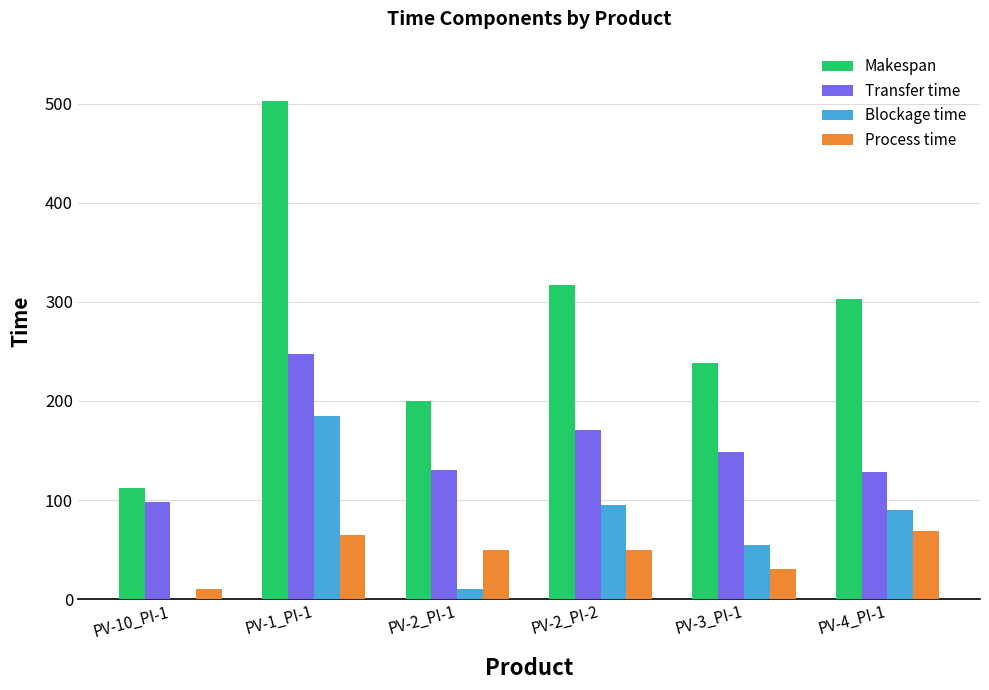

Which label corresponds to the largest value in the chart?

PV-1_PI-1